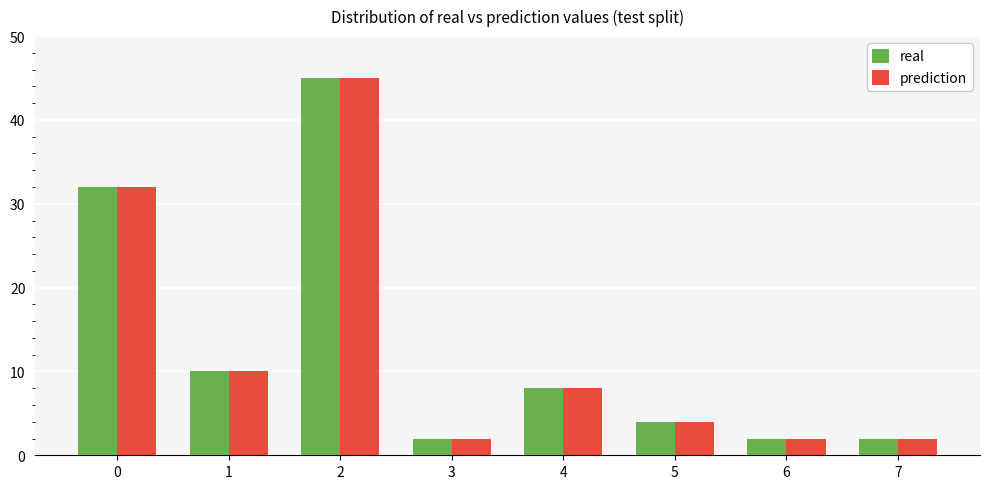

What is the difference between the second highest and second lowest values in the real series?

30